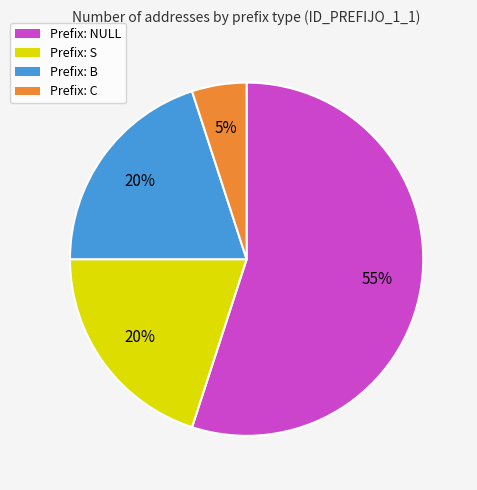

Do Prefix: S and Prefix: NULL together represent more than half of the pie?

Yes